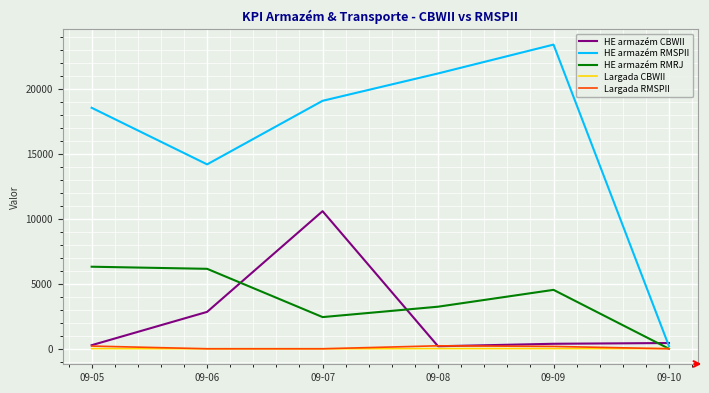

What is the lowest value of the HE armazém RMSPII series?

198.5